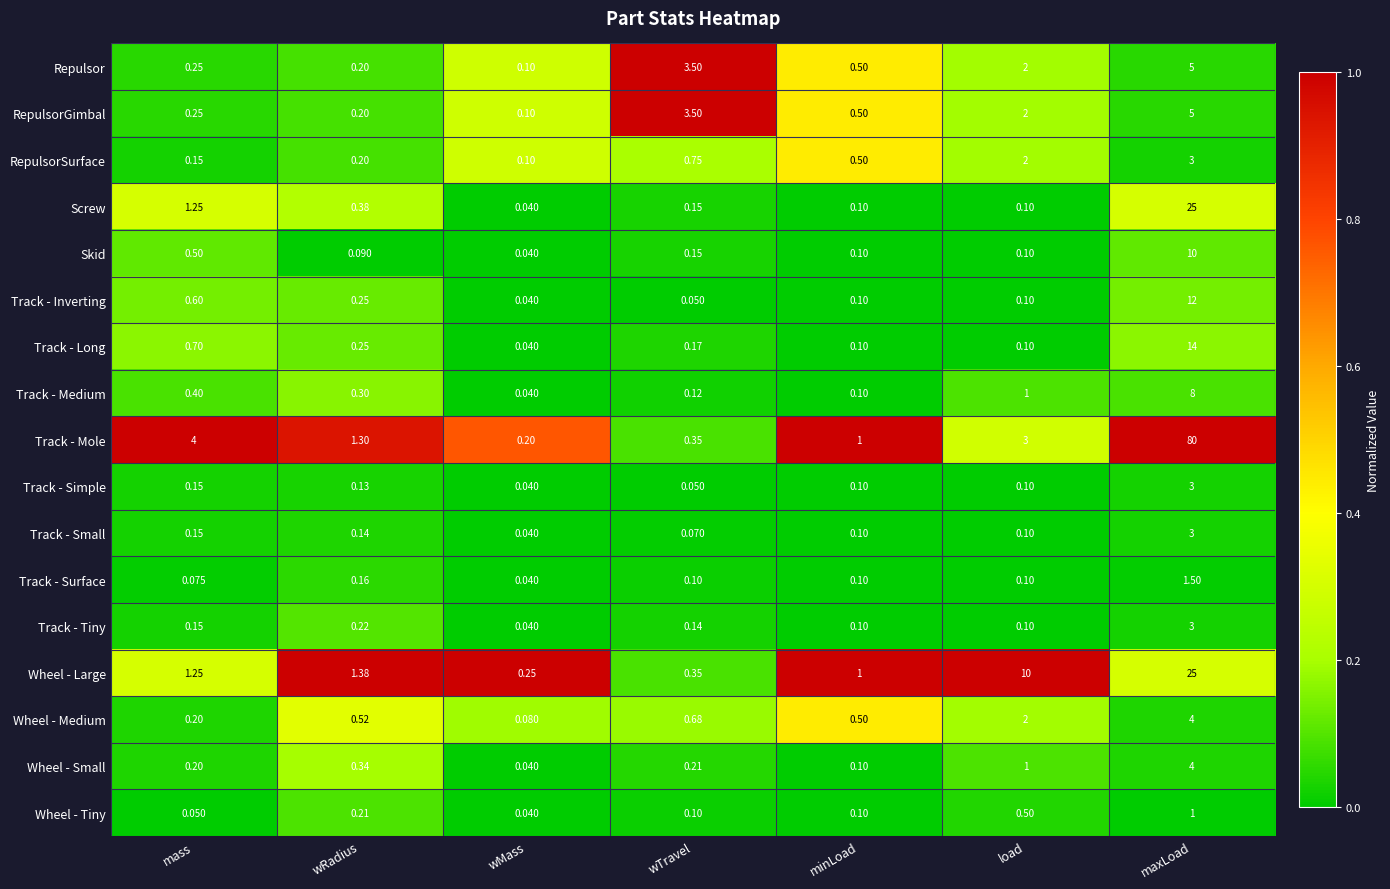

What is the spread (max minus min) of values at wRadius?

1.3